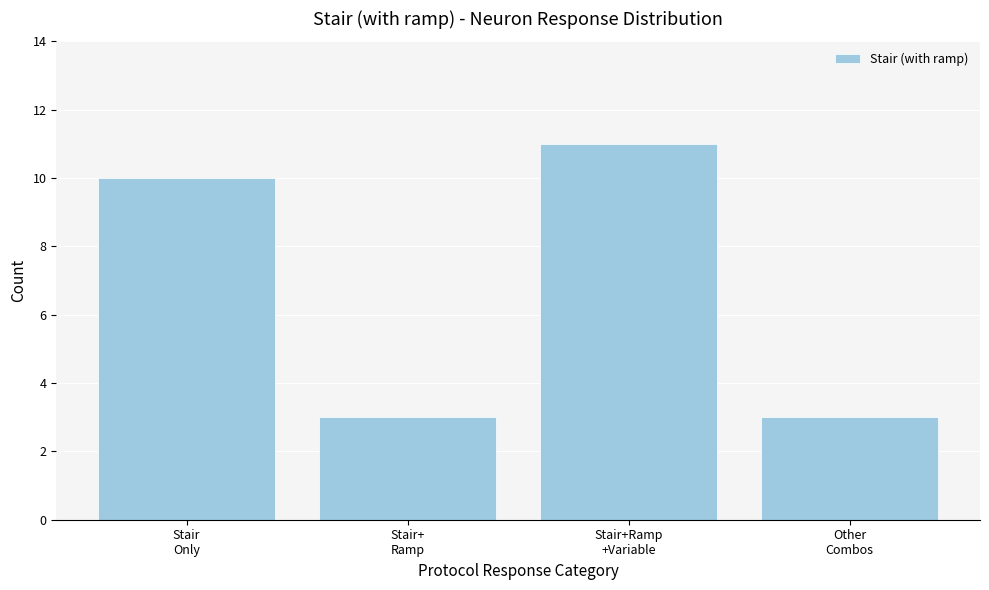

Reading left to right, what are all the values shown in this chart?

10	3	11	3